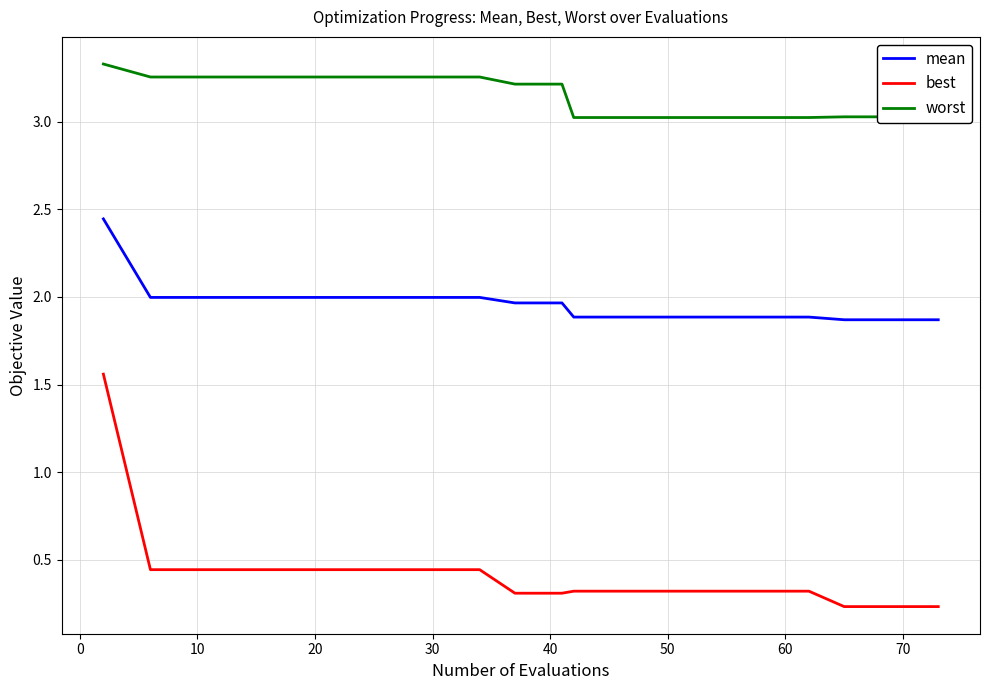

True or false: worst and best intersect in this chart.

False